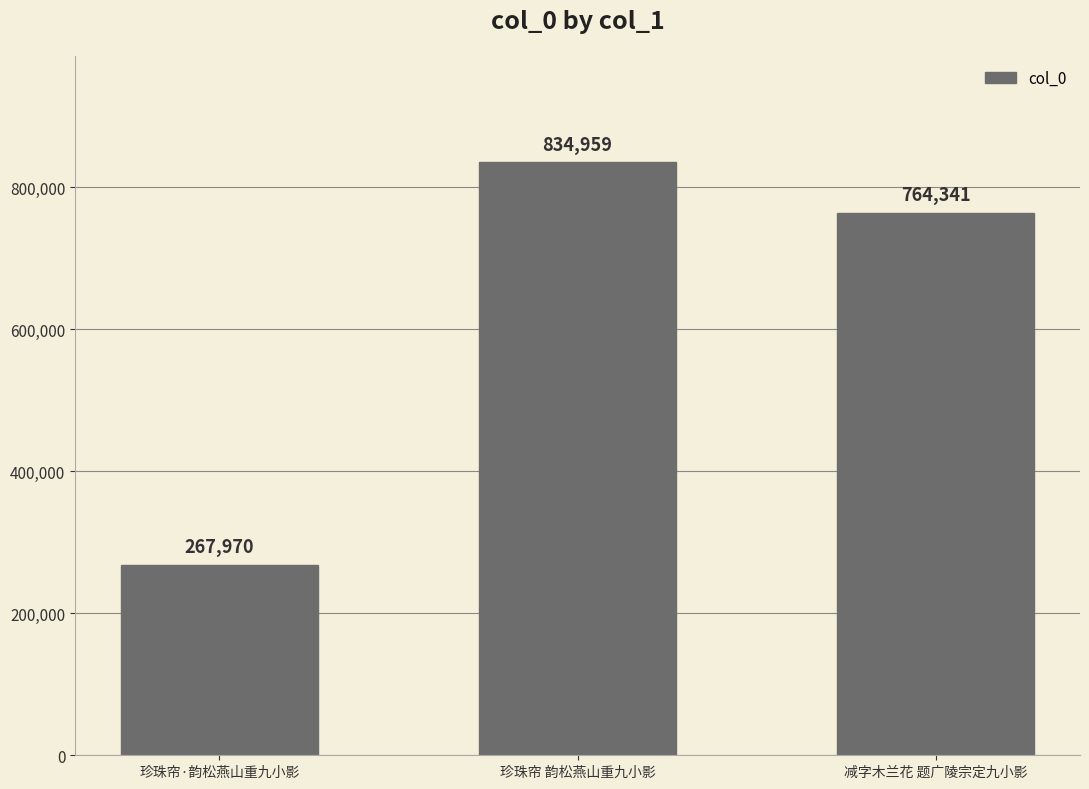

Count the number of categories in the chart.

3